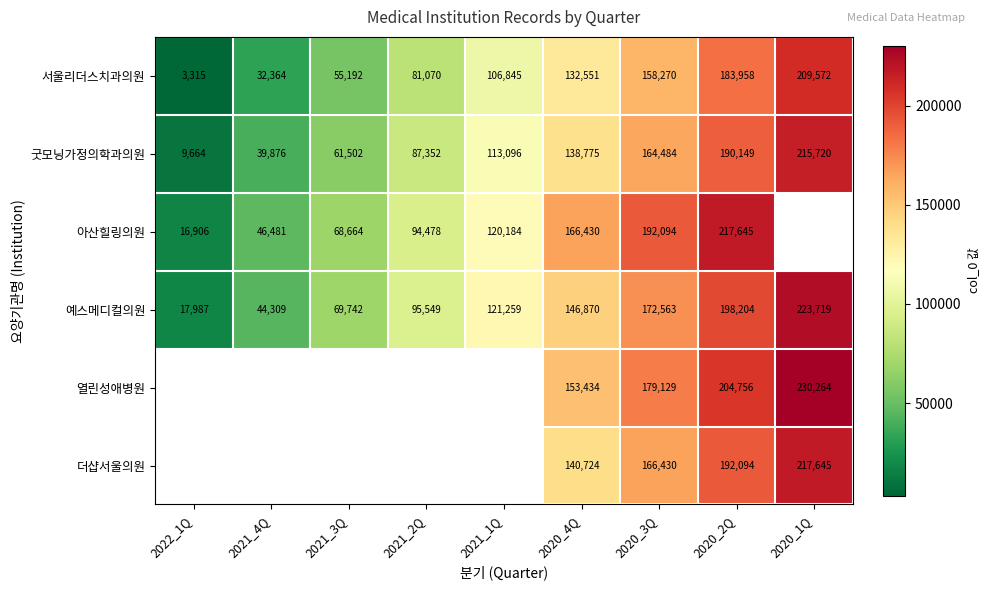

Where is 예스메디컬의원 nearest to the value 120853?

2021_1Q